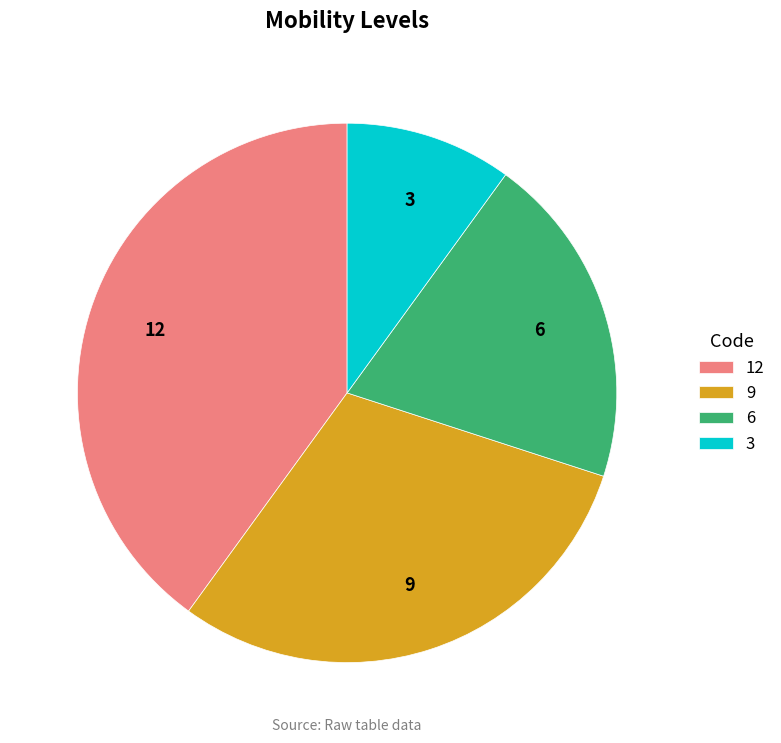

Count the number of slices in the pie.

4